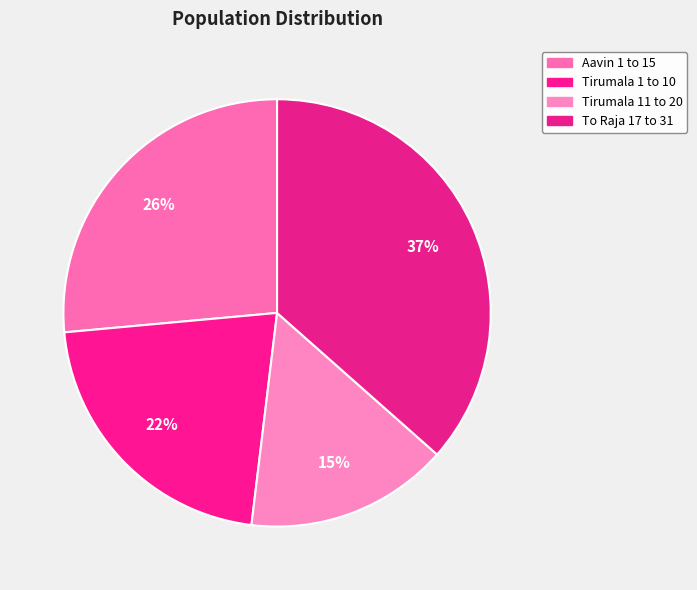

How many segments does this pie chart have?

4